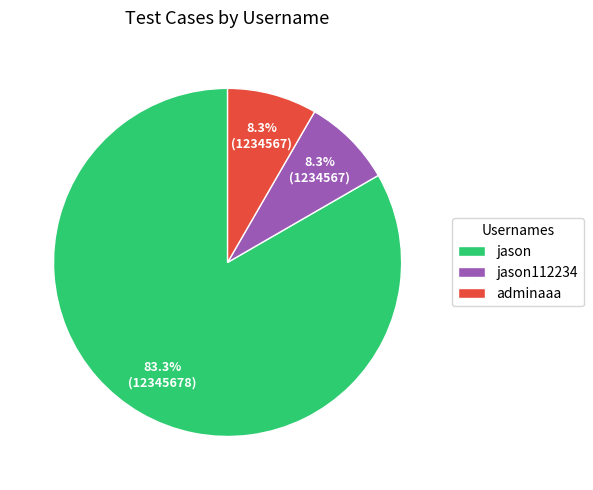

To the nearest percent, what percentage of the pie is jason112234?

8%